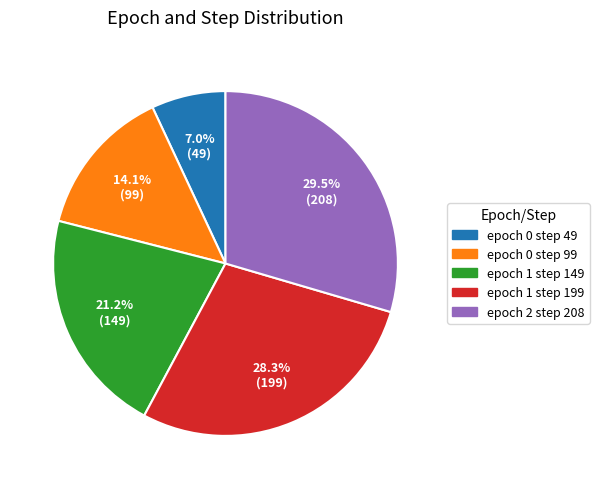

Which has a higher value, epoch 1 step 149 or epoch 1 step 199?

epoch 1 step 199